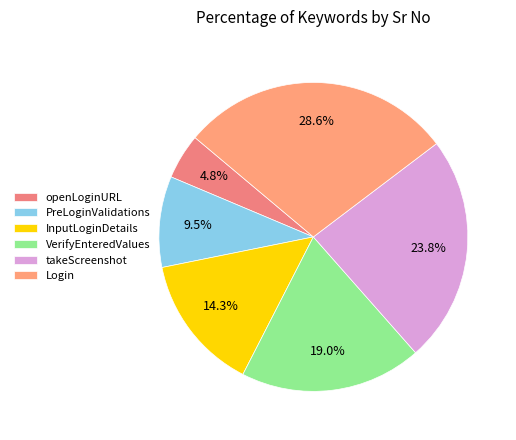

To the nearest percent, what is the difference between the largest and smallest slice percentages?

24%